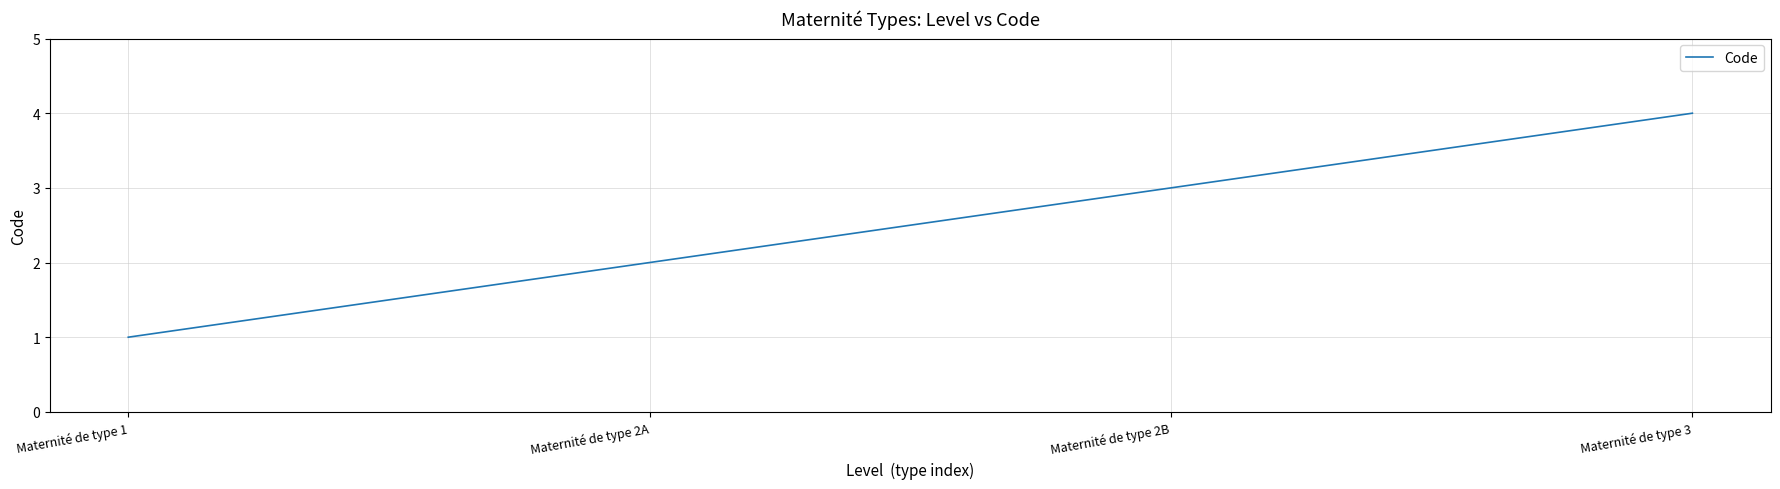

What position from the left is Maternité de type 2B?

3